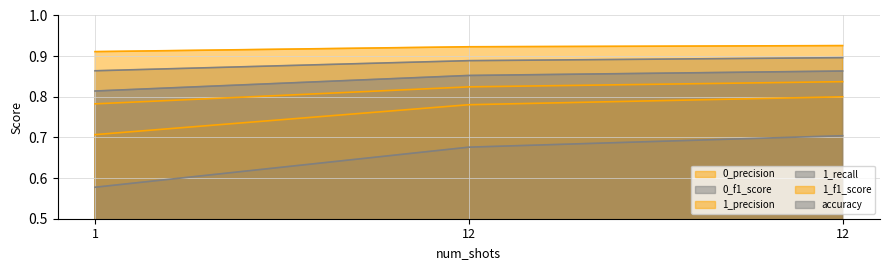

What is the difference between the highest and lowest values at 12?

0.2